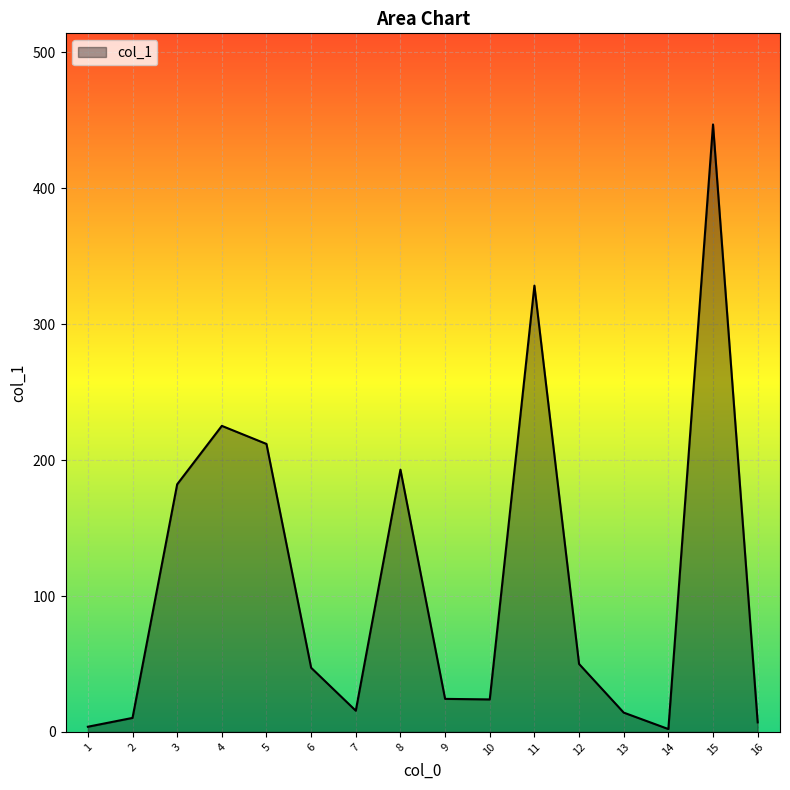

Where is the data nearest to the value 224?

4